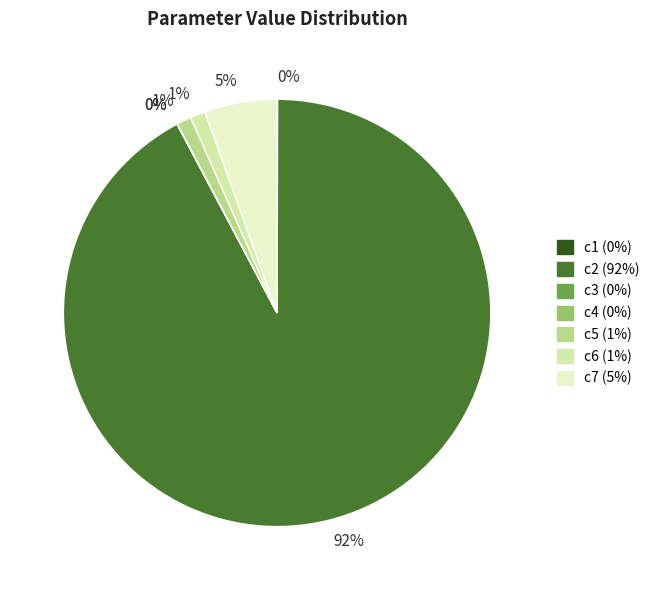

Which category accounts for the majority?

c2